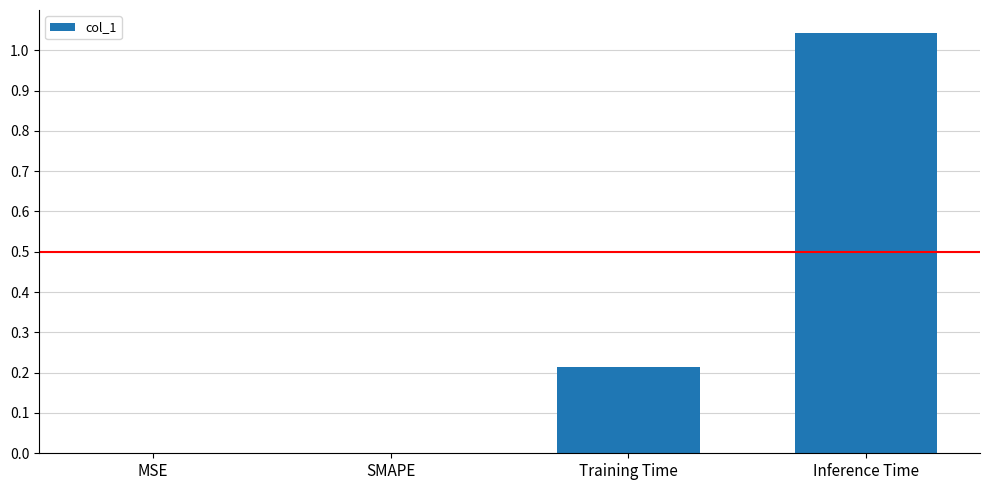

What is the sum of all values?

1.3